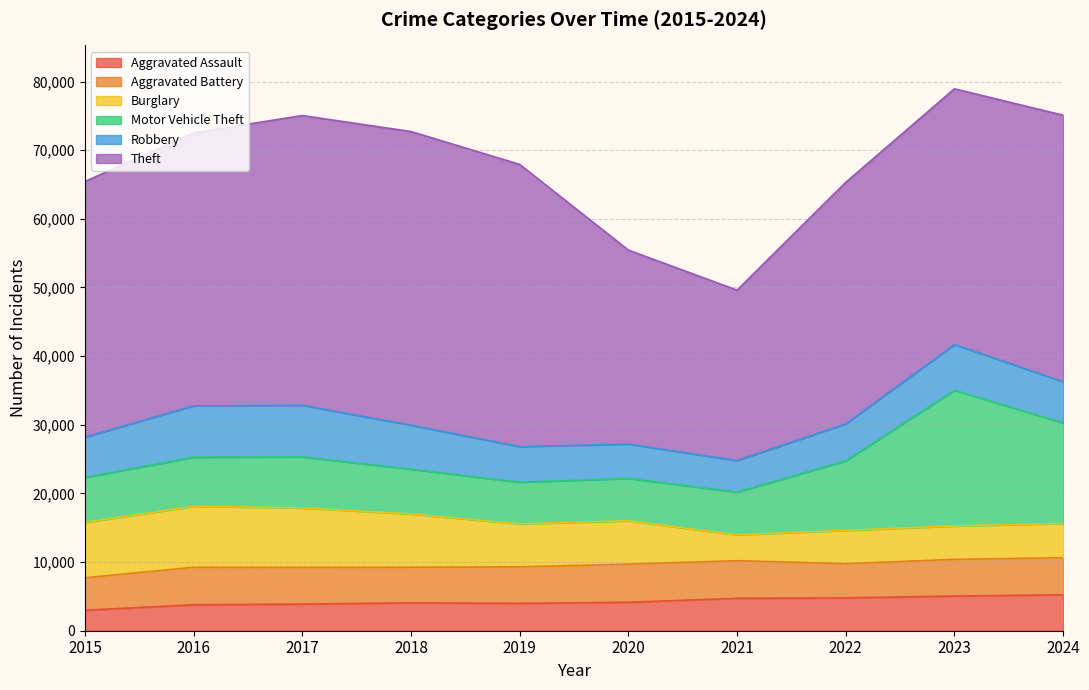

How many interior local valleys does the Robbery series have?

1